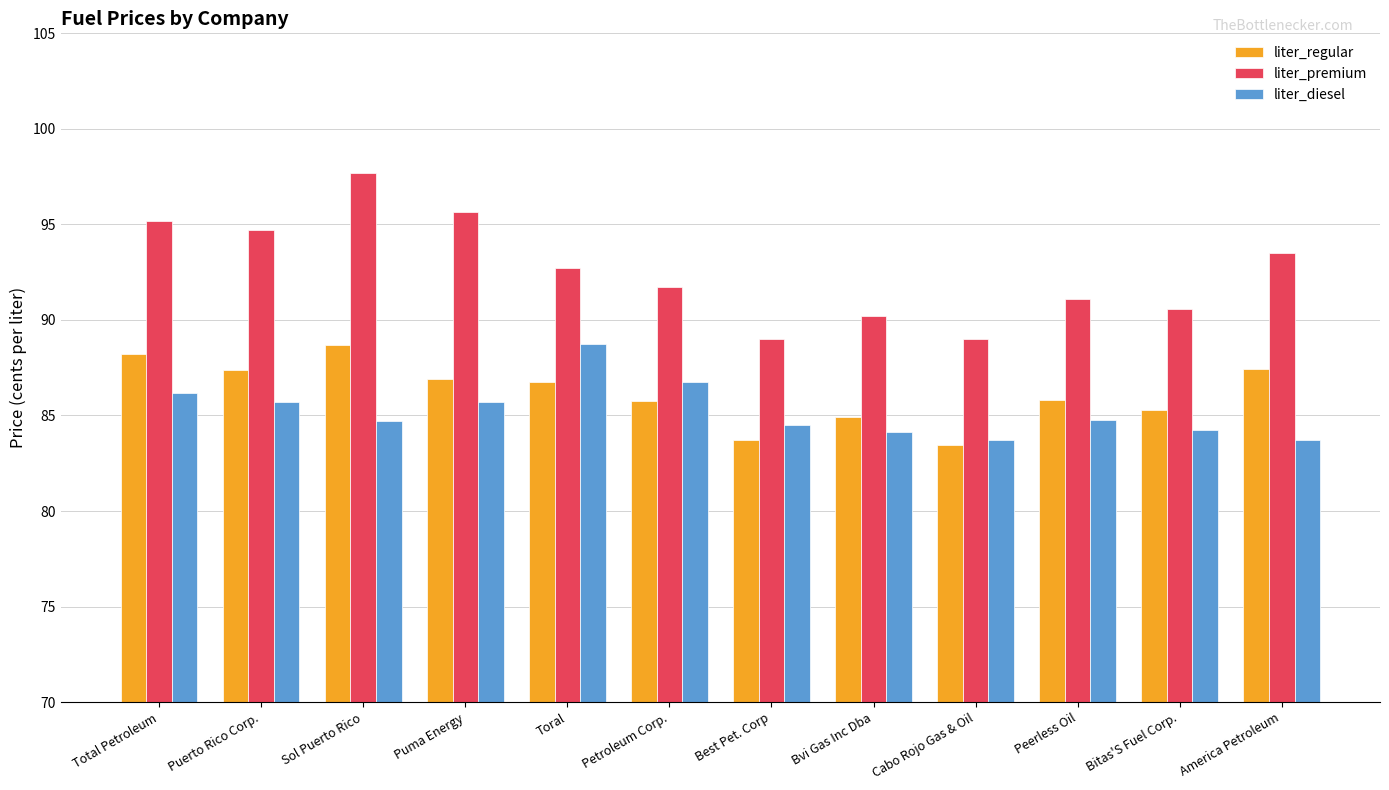

What is the approximate value of liter_premium at Peerless Oil?

91.1